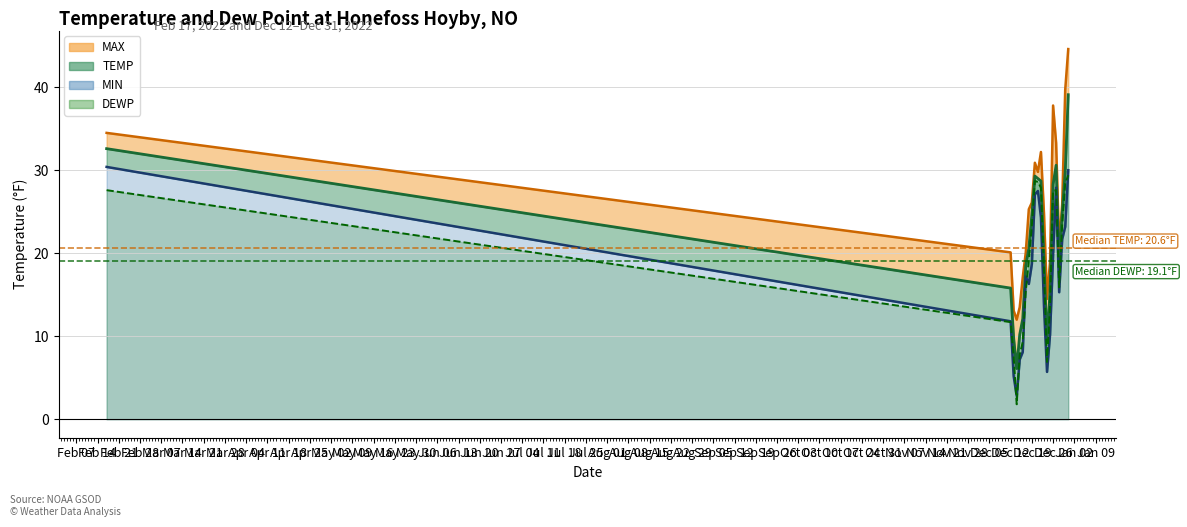

True or false: TEMP and DEWP intersect in this chart.

False